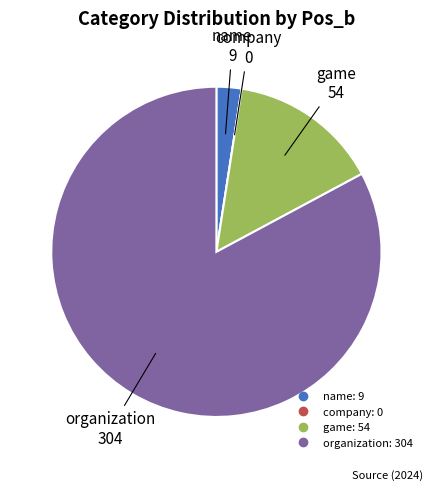

What is the largest slice in the pie chart?

organization